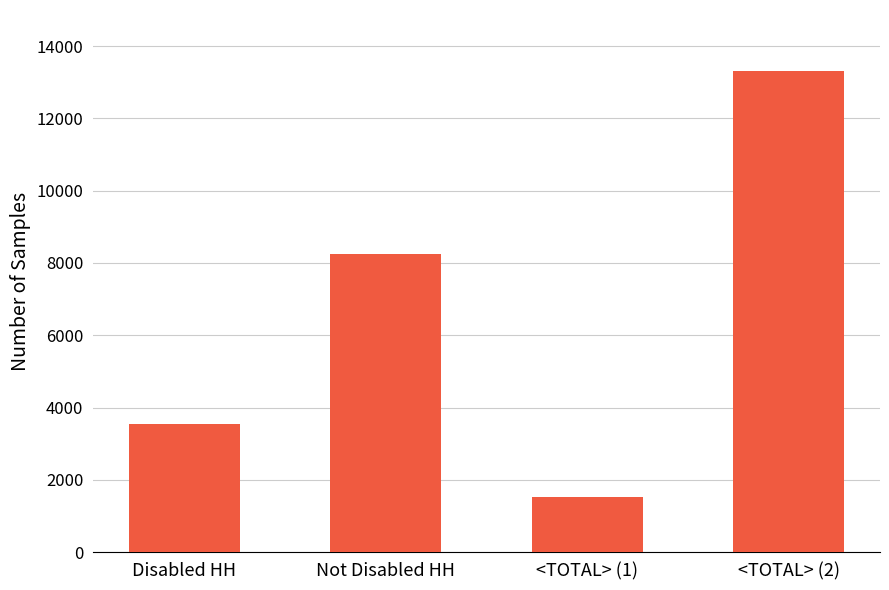

List the labels in order of value, largest first.

<TOTAL> (2), Not Disabled HH, Disabled HH, <TOTAL> (1)